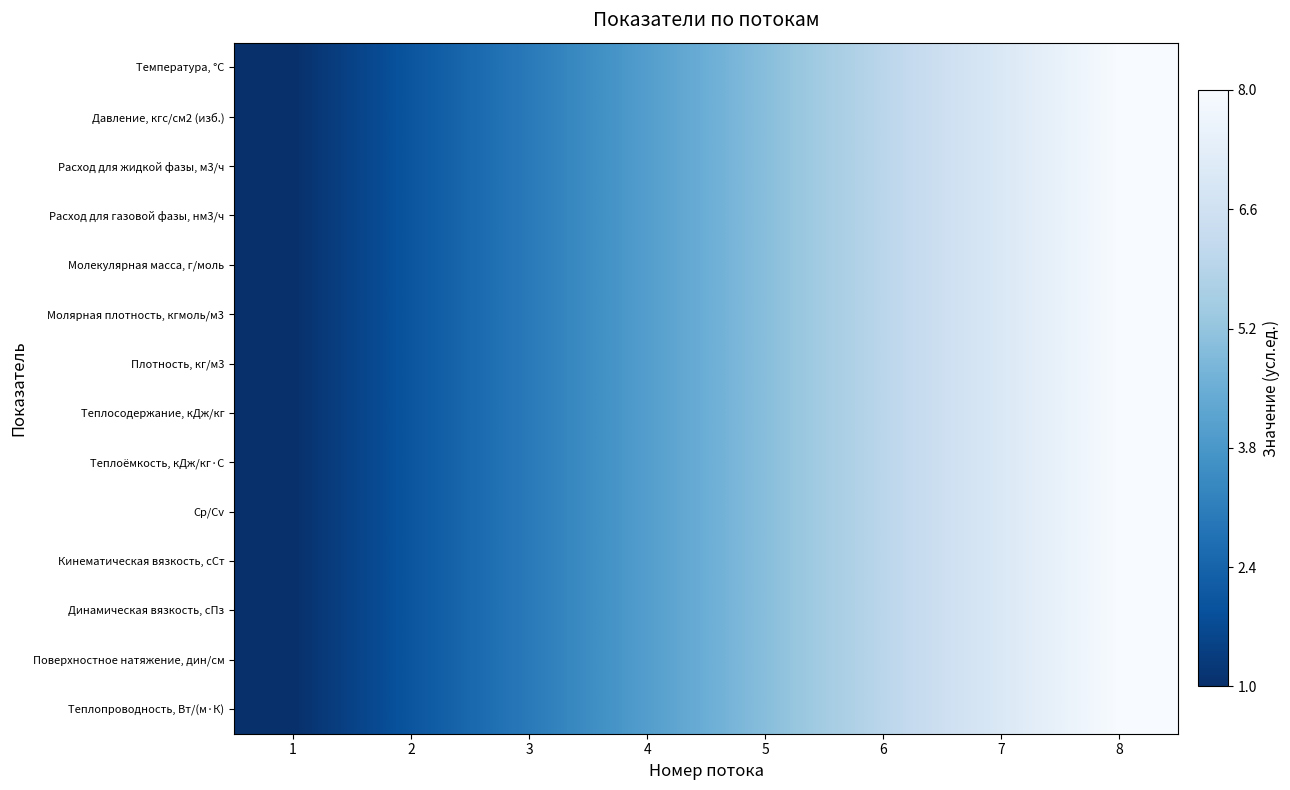

Which series has the largest total across all categories?

Температура, °С